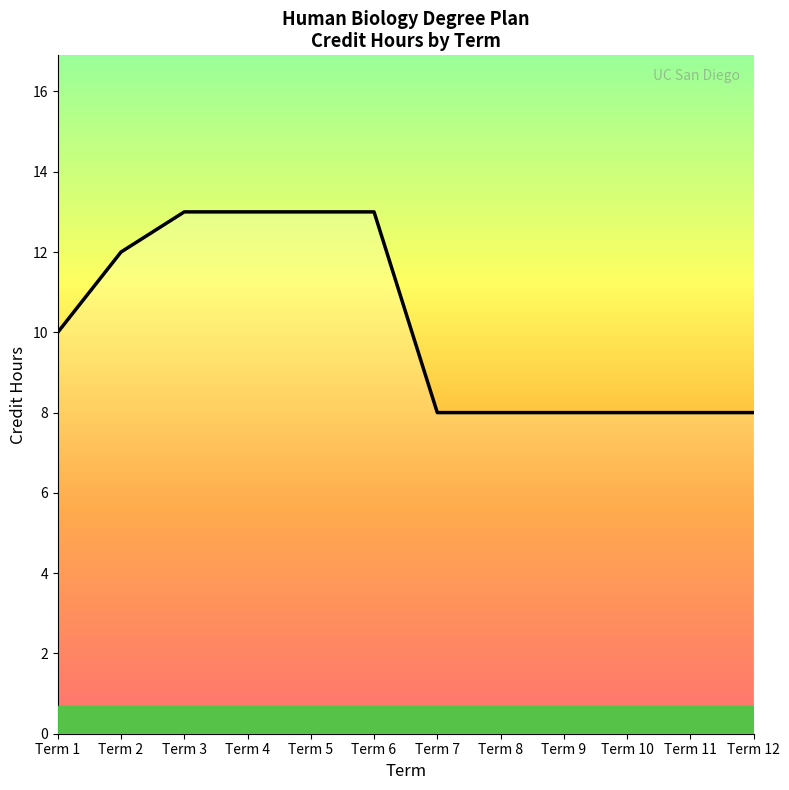

What is the smallest value displayed?

8